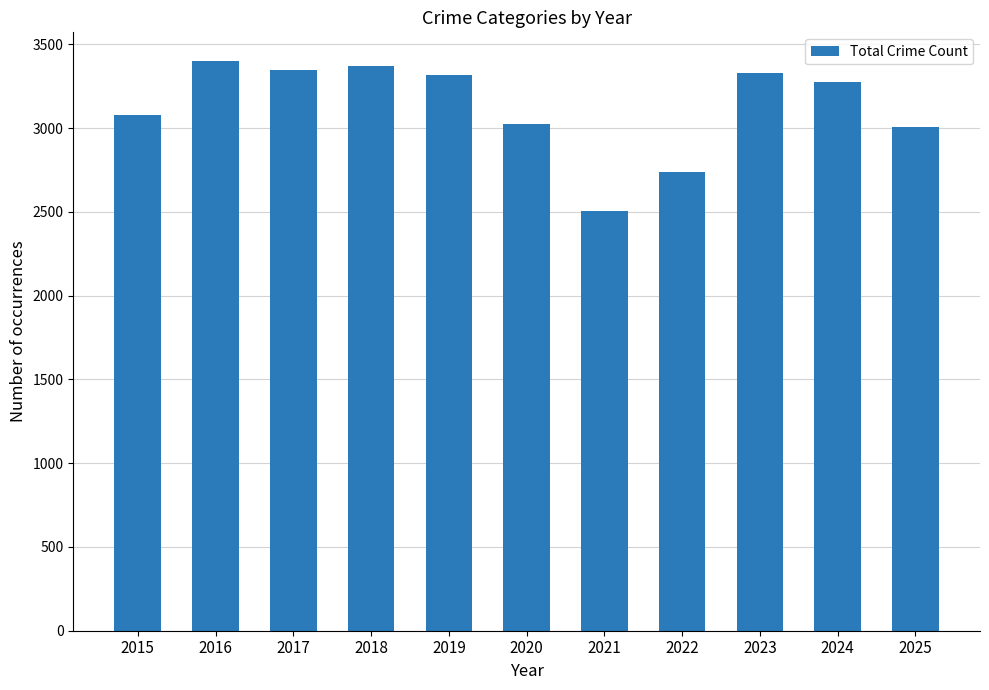

The value at 2020 is 4519. True or false?

False